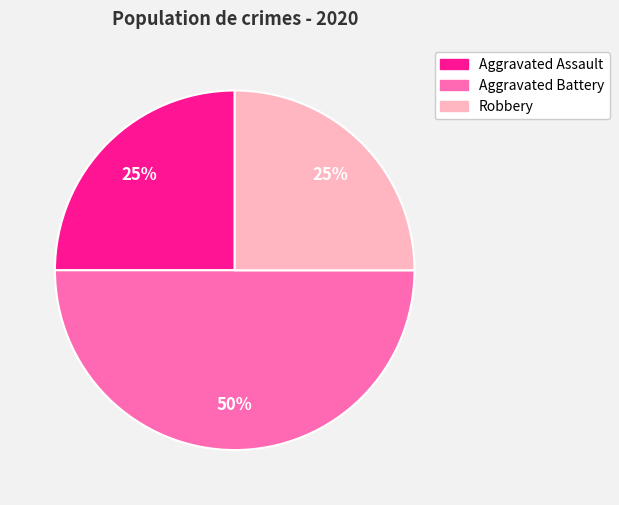

To the nearest percent, what is the average slice percentage?

33%